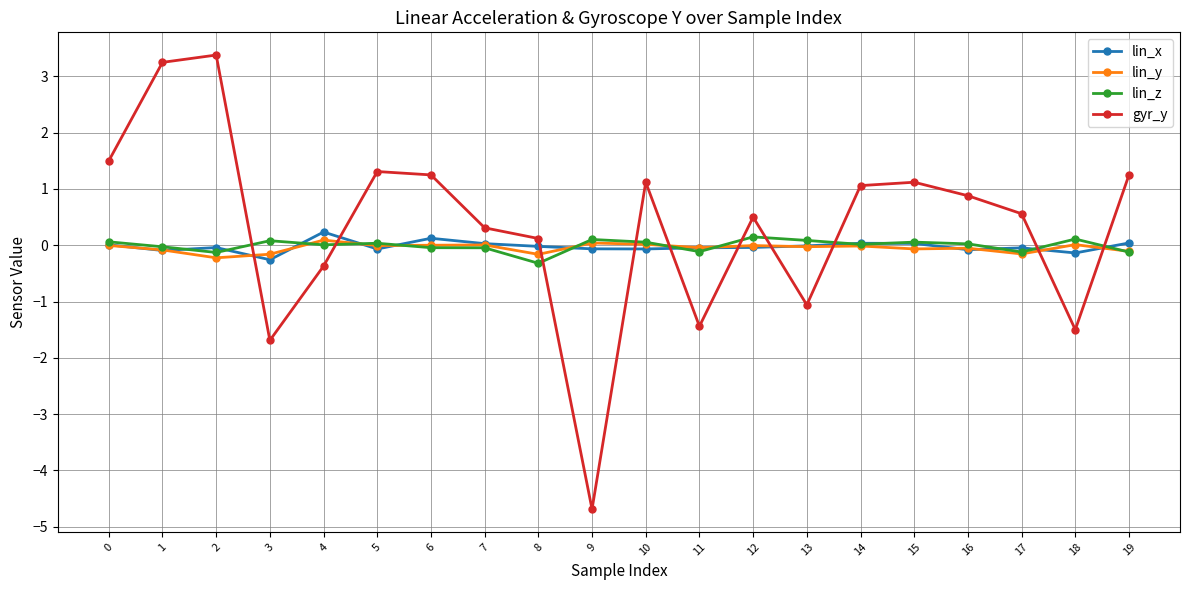

How many intersections are there between gyr_y and lin_z?

10